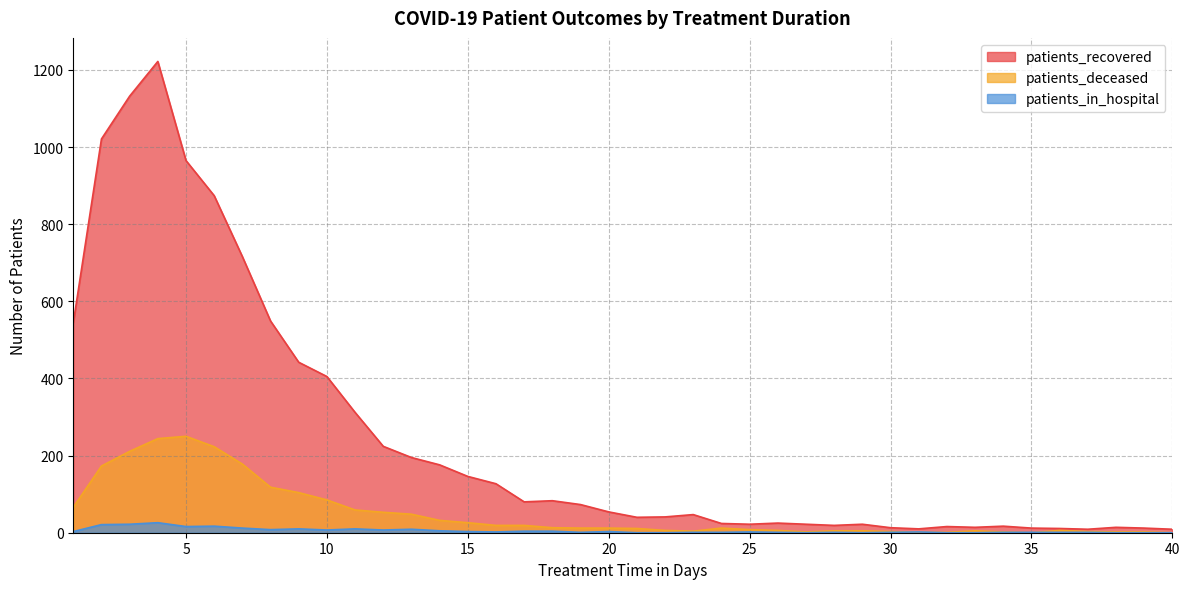

How many lines are shown in the chart?

3